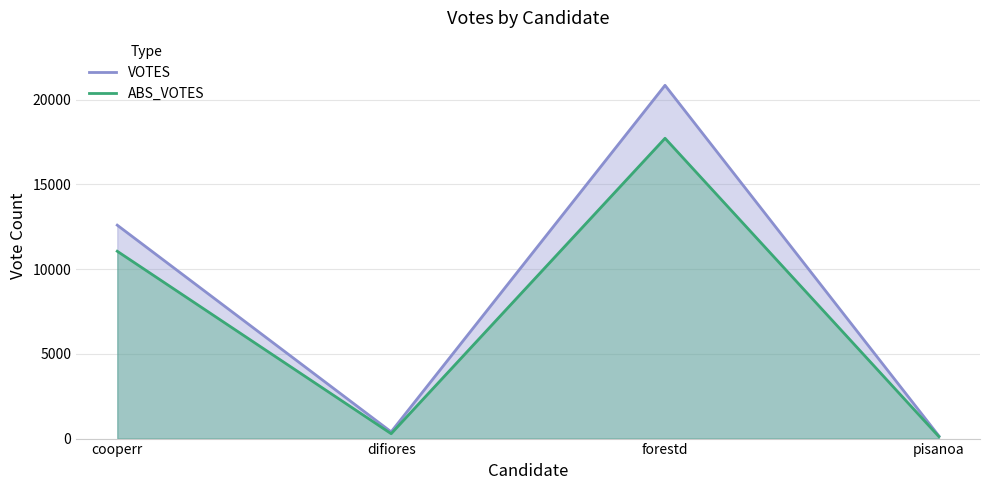

What is the difference between the maximum and second lowest values in the VOTES series?

20456